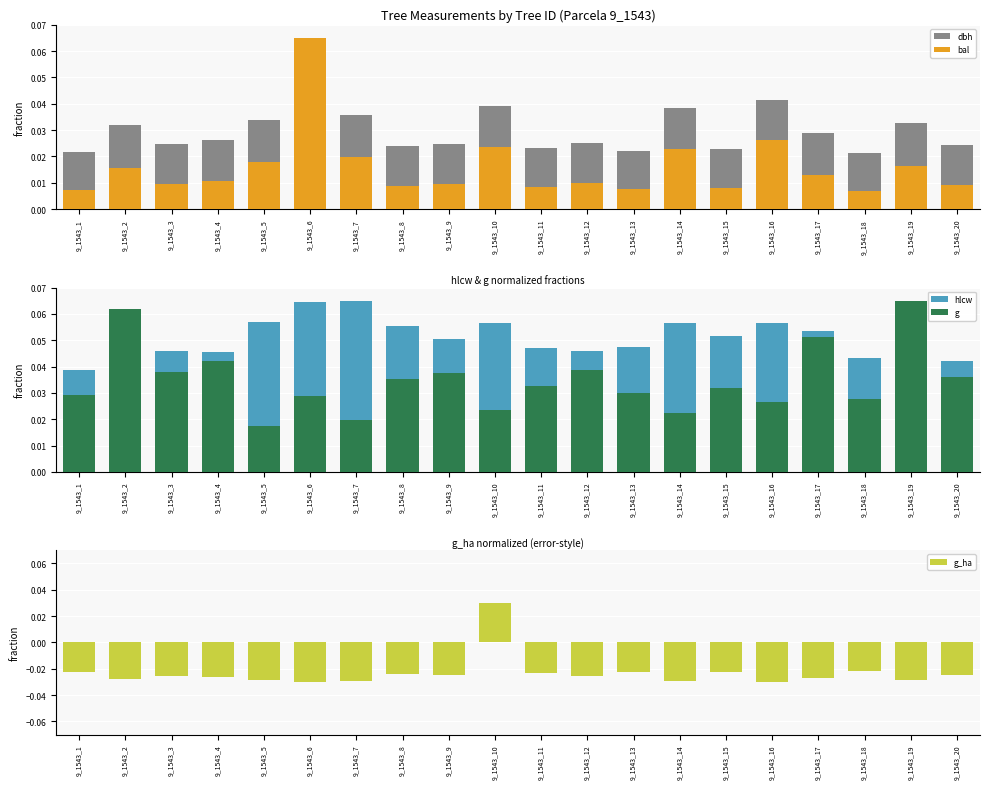

True or false: dbh has a value of 0.0 at 9_1543_2.

True